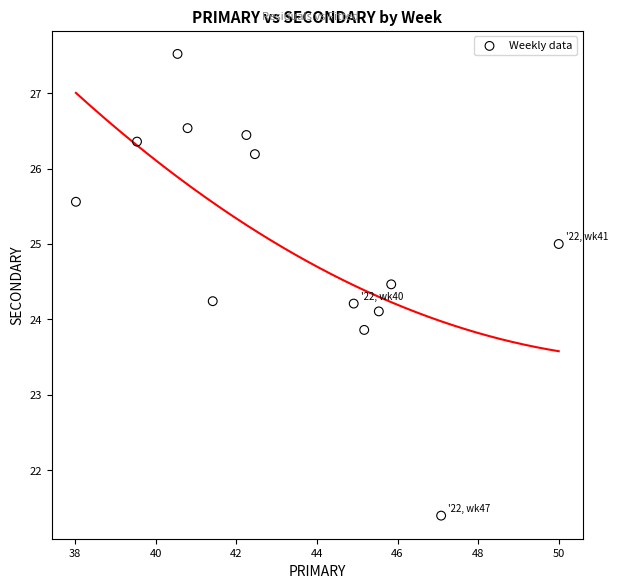

What is the range of X values (max minus min)?

12.0